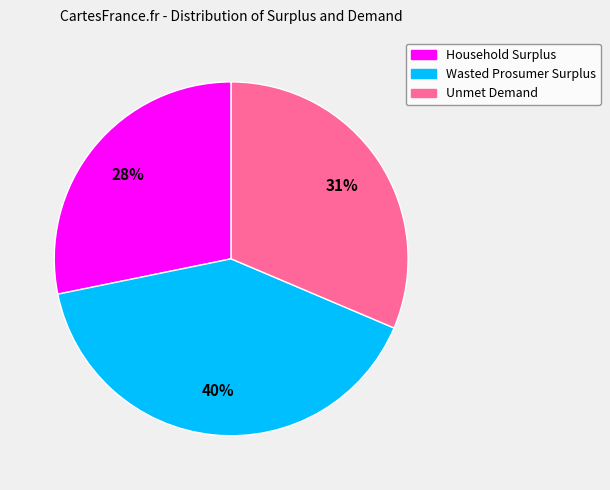

Which has a higher value, Wasted Prosumer Surplus or Household Surplus?

Wasted Prosumer Surplus